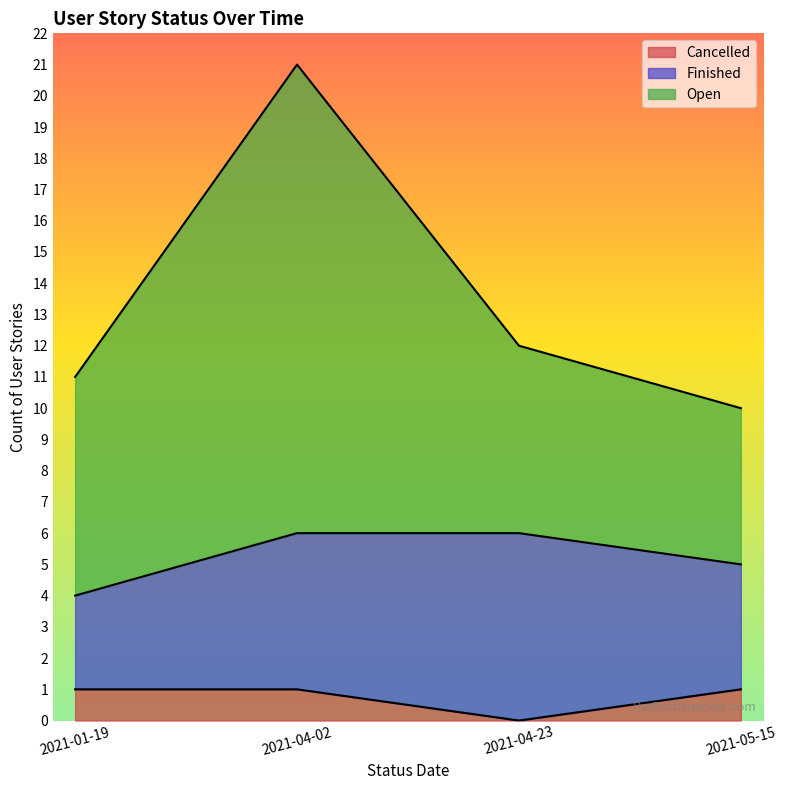

True or false: Cancelled has a value of 1 at 2021-05-15.

True